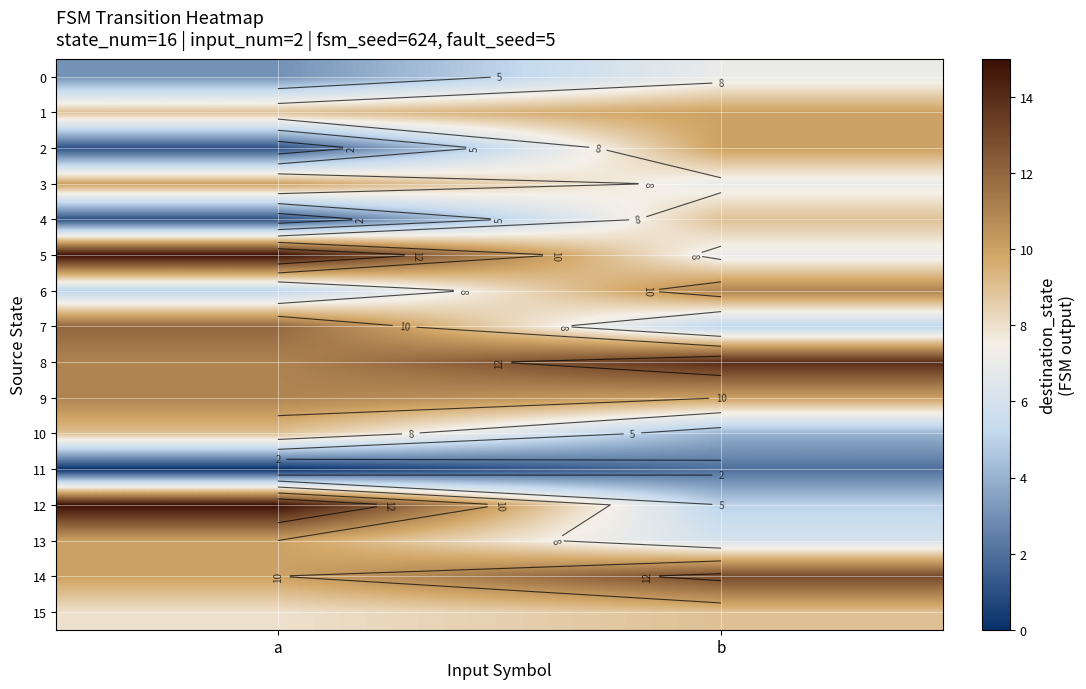

Rank the categories by 5 value from lowest to highest.

b, a